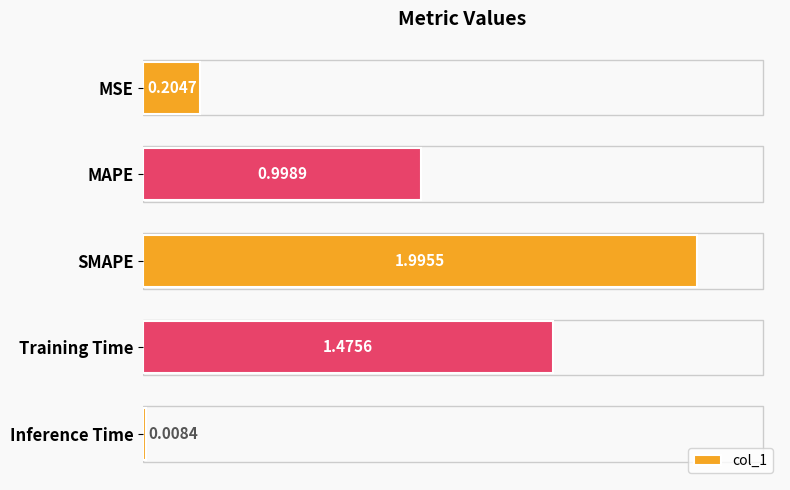

At which category does the chart reach its peak across all series?

SMAPE